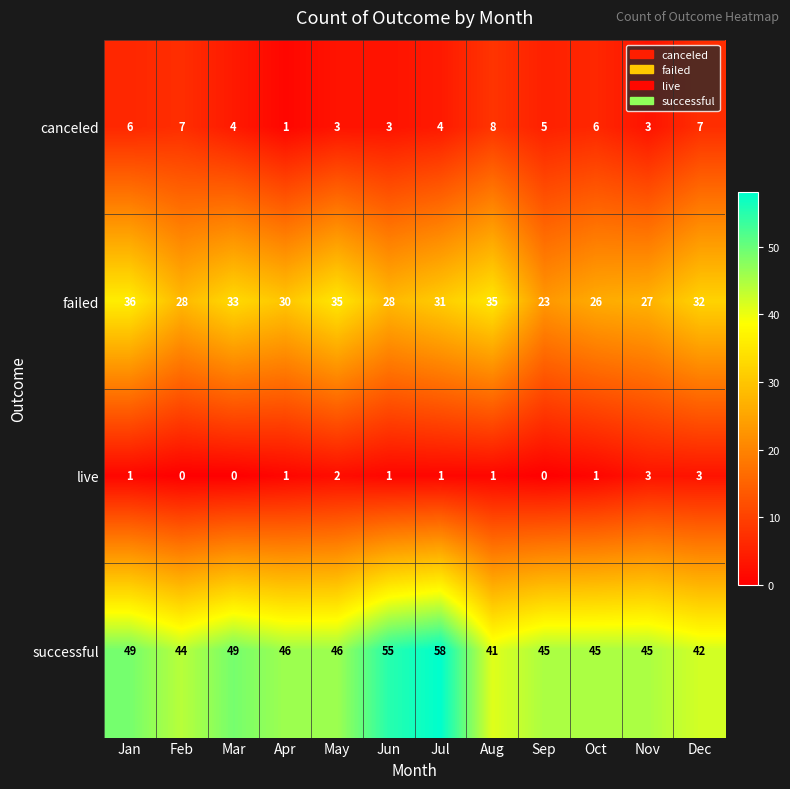

What is the average value of the canceled series?

5